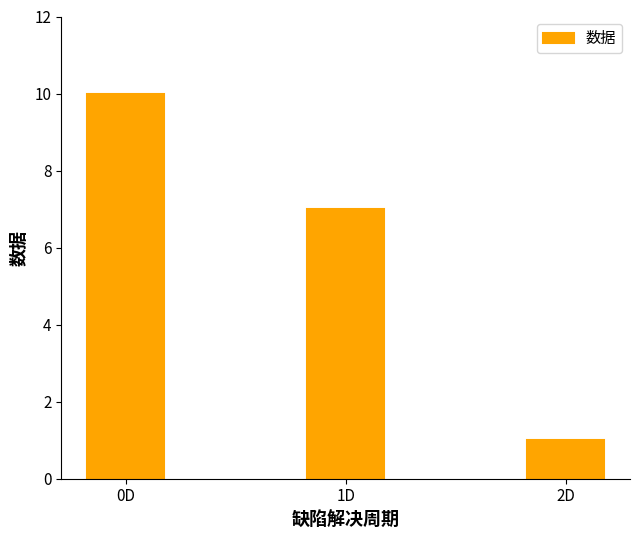

How many distinct data groups are displayed?

1